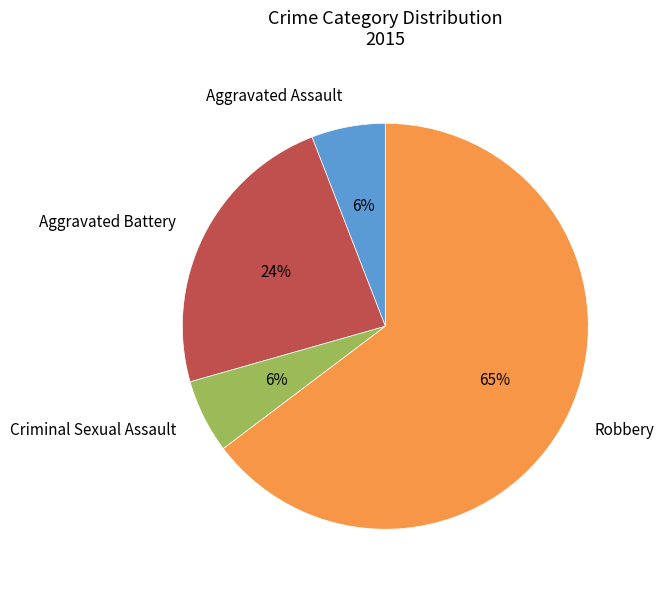

Combined, do Aggravated Battery and Robbery account for over 50%?

Yes